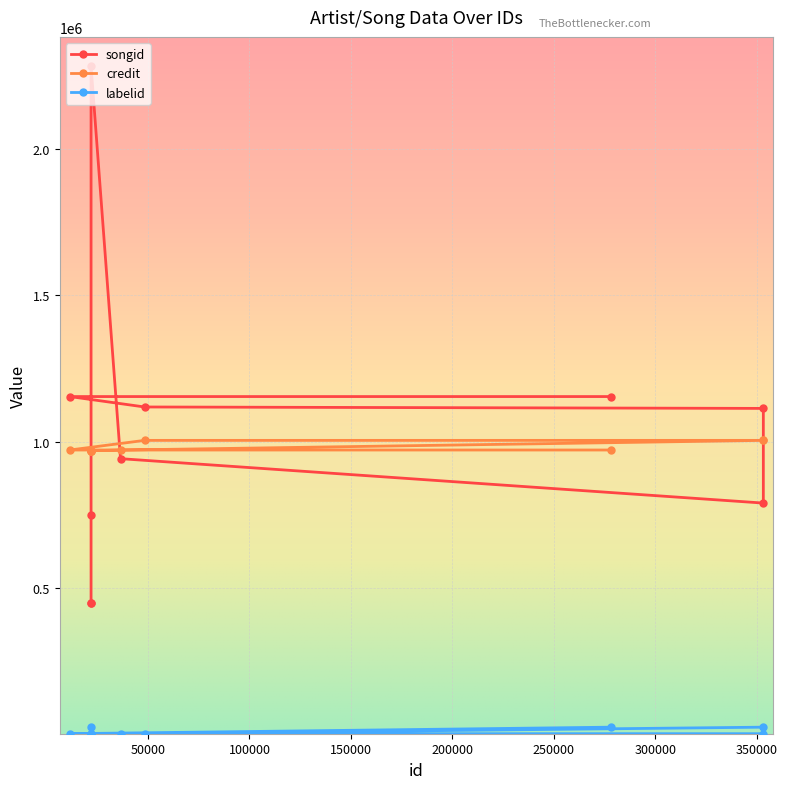

Is it true that labelid equals 22708 at 278339?

True